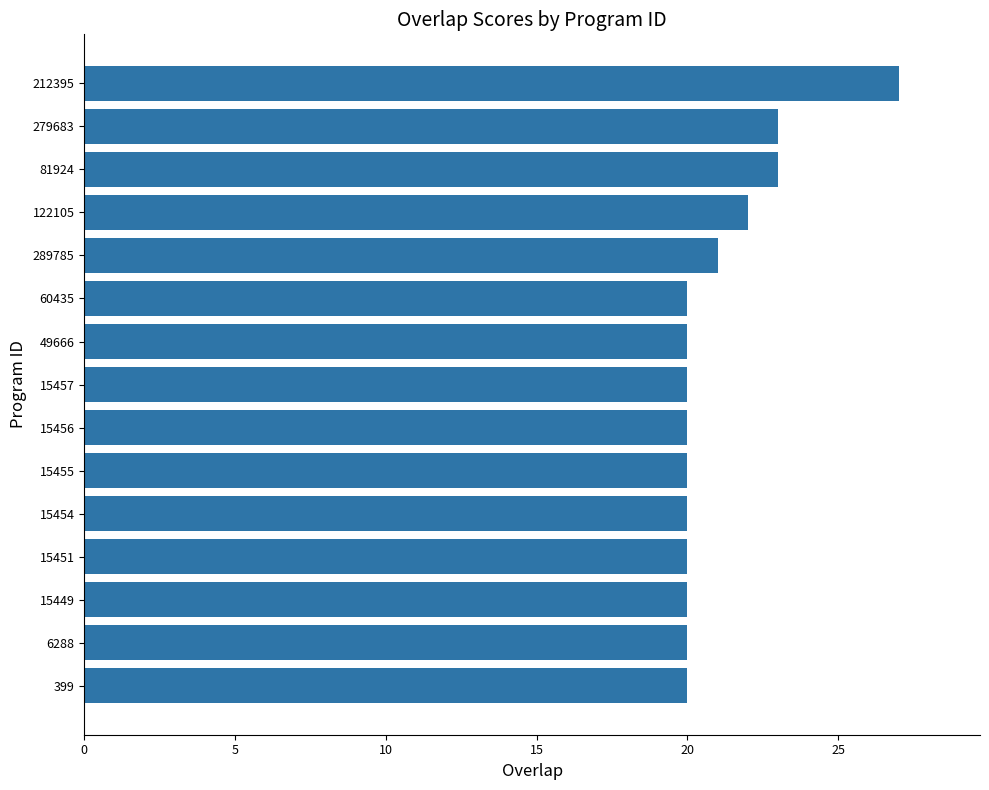

What is the difference between the second highest and minimum values?

3